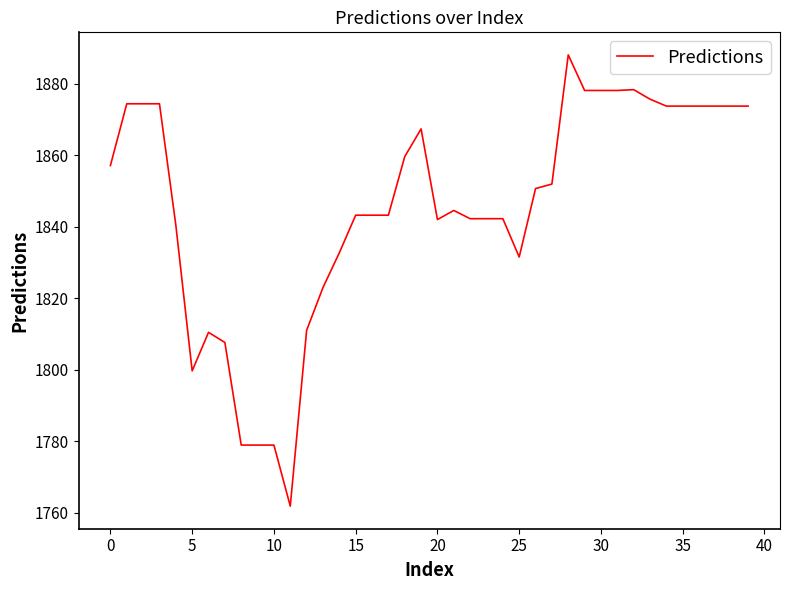

What is the difference between the maximum and minimum values?

126.3